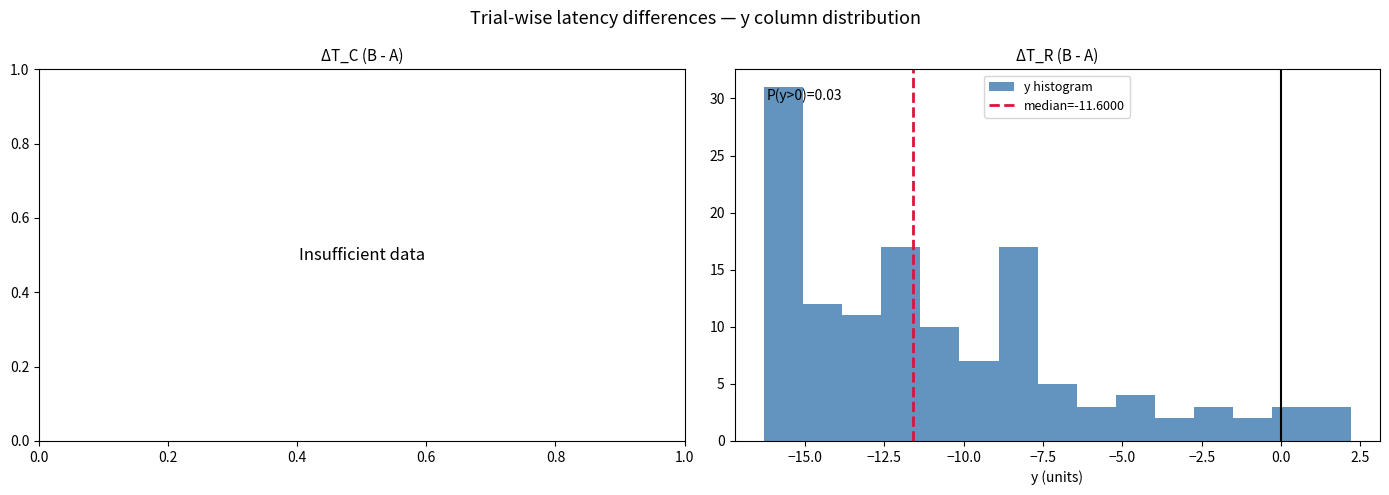

Around what value on the x-axis is the tallest bar? Give the approximate position of its centre, as read against the axis.

-15.5